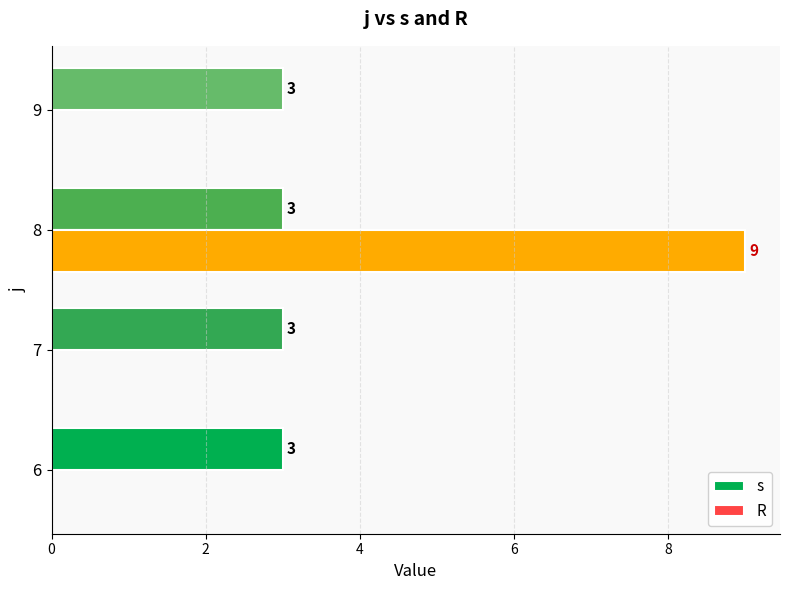

What is the sum of all R values?

9